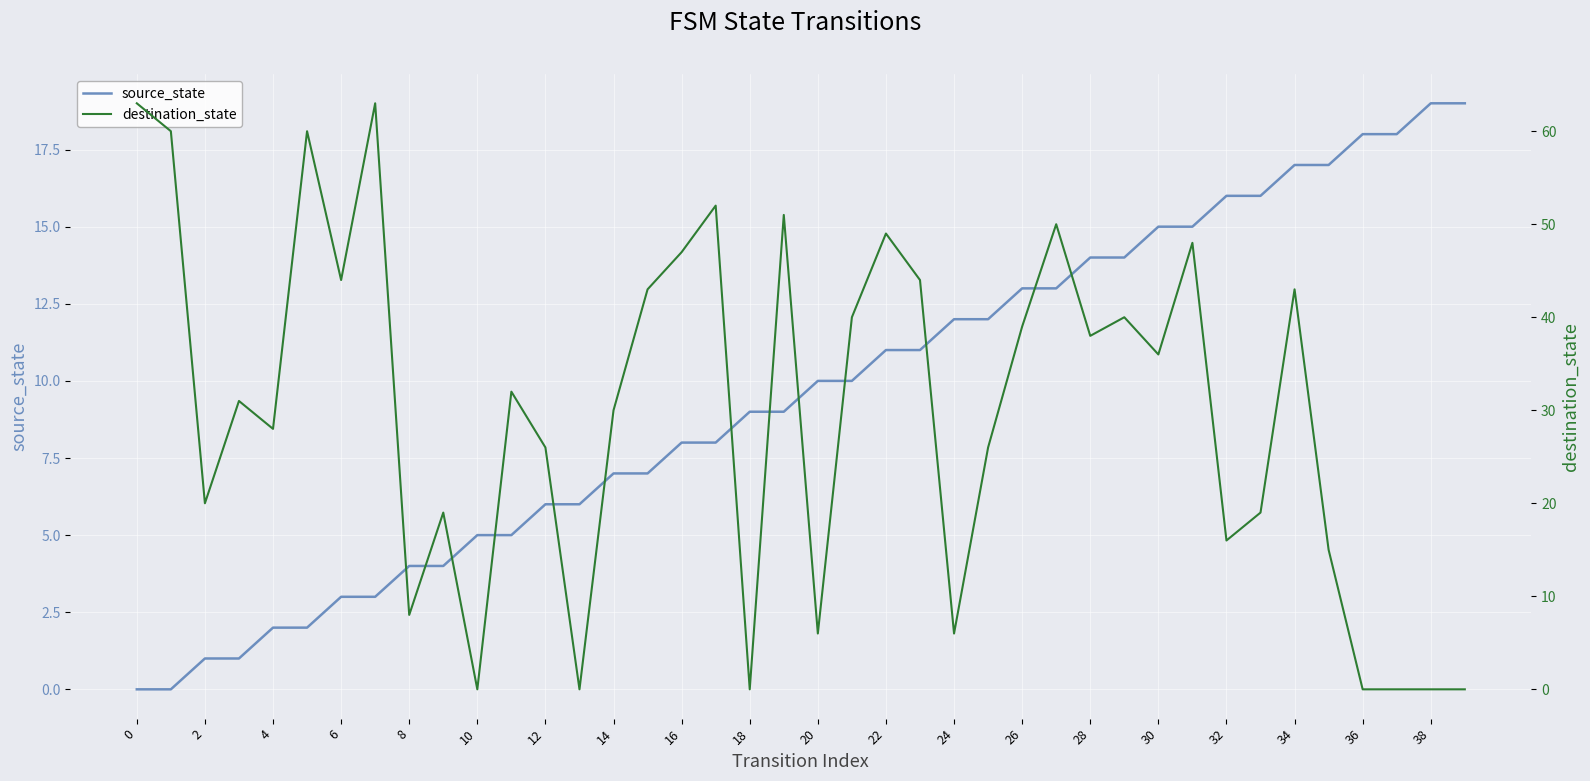

What is the value of the source_state point at the 18th from the left?

8